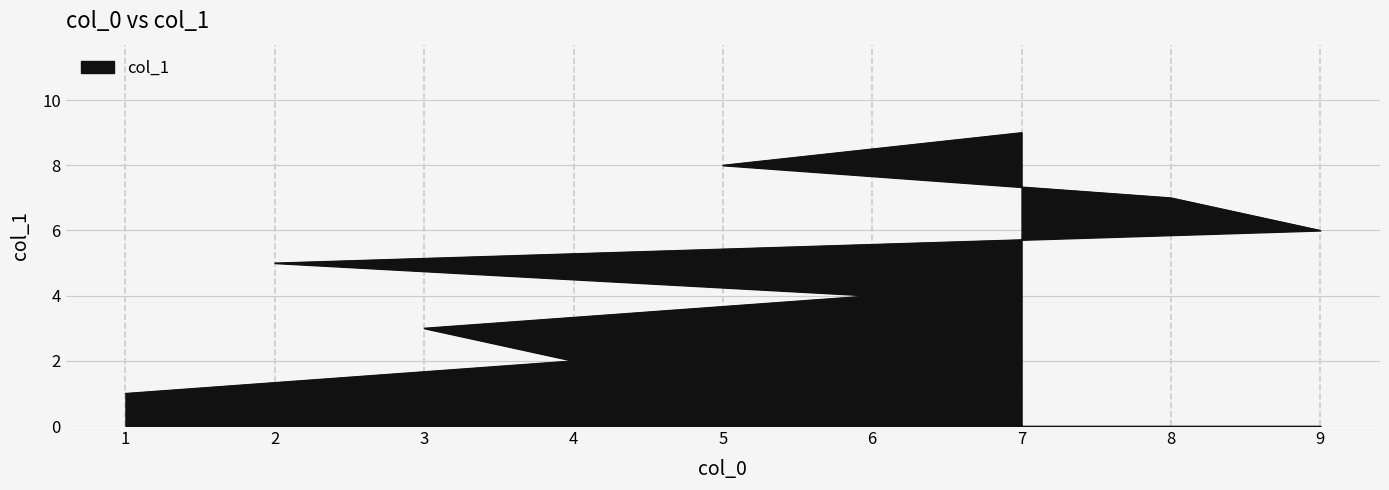

Rank the categories by value from highest to lowest.

7, 5, 8, 9, 2, 6, 3, 4, 1